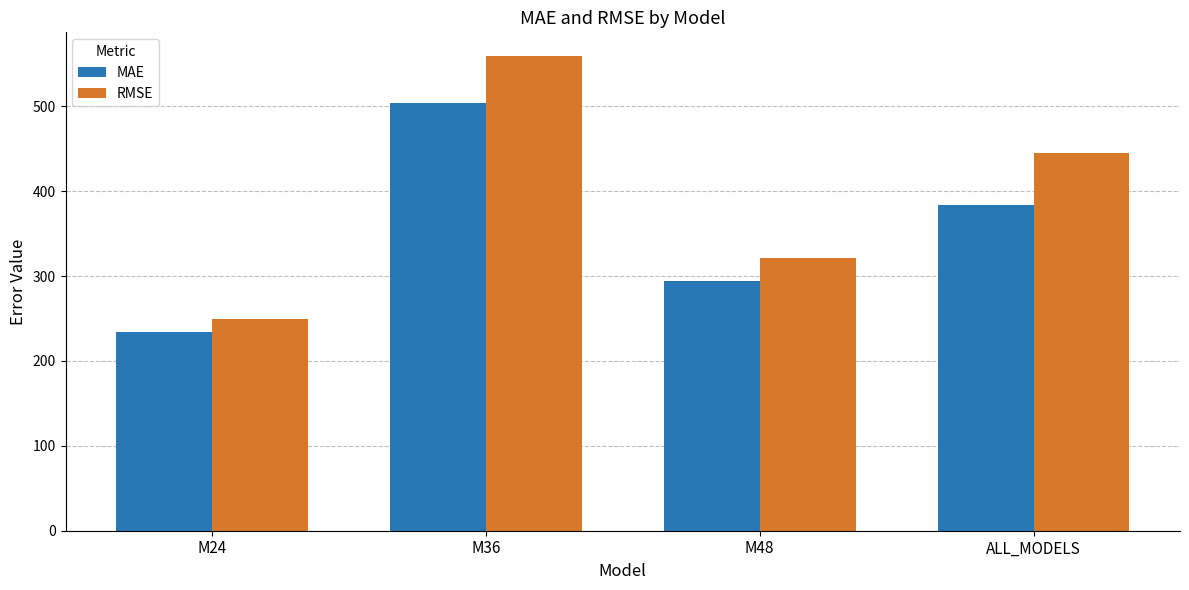

Where does the MAE series first go above 383?

M36